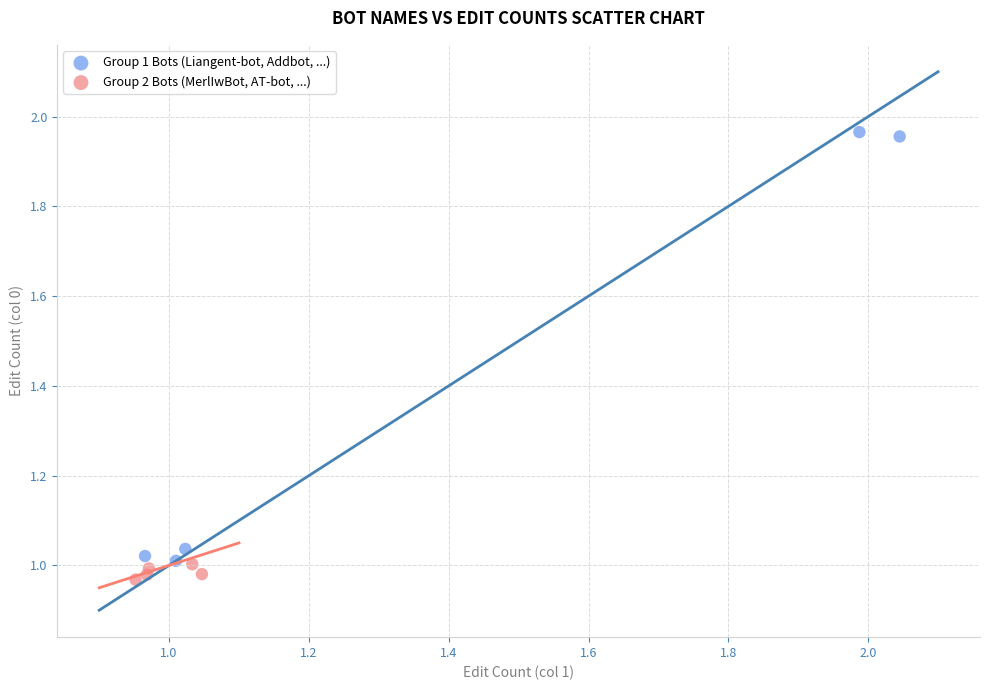

Which series reaches the minimum Y coordinate?

Group 2 Bots (MerlIwBot, AT-bot, ...)